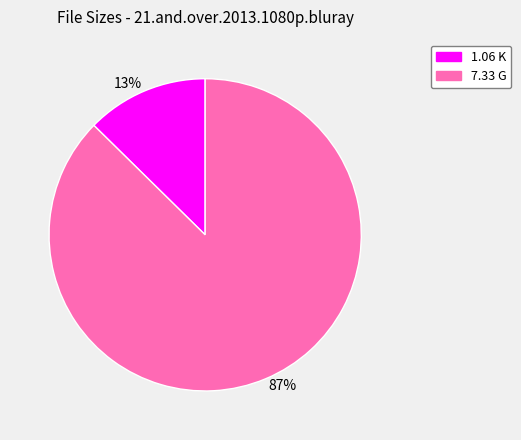

Which has a higher value, 7.33 G or 1.06 K?

7.33 G